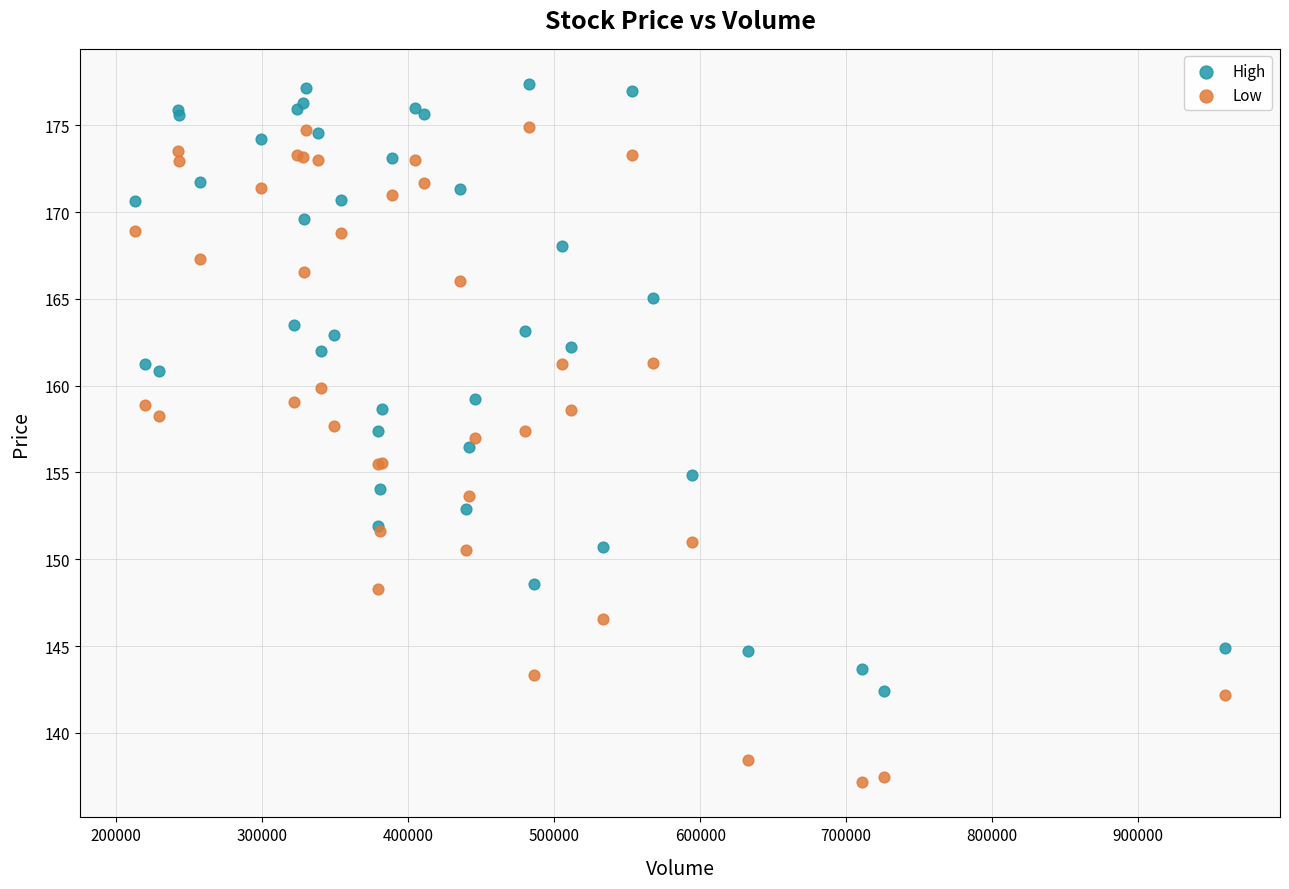

What is the X range (max minus min) for the scatter plot?

747200.0